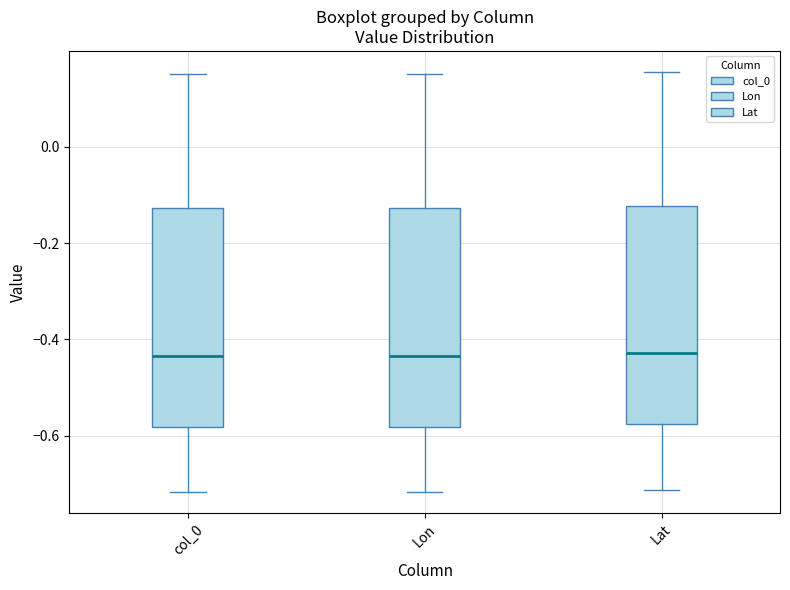

Reading left to right, read every box against the y-axis: the position of its median line, the range the box covers, and the ends of its whiskers. The values are not printed on the chart, so give them approximately, as read against the axis.

col_0: median -0.44, box -0.58 to -0.12, whiskers -0.72 to 0.16
Lon: median -0.44, box -0.58 to -0.12, whiskers -0.72 to 0.16
Lat: median -0.42, box -0.58 to -0.12, whiskers -0.72 to 0.16